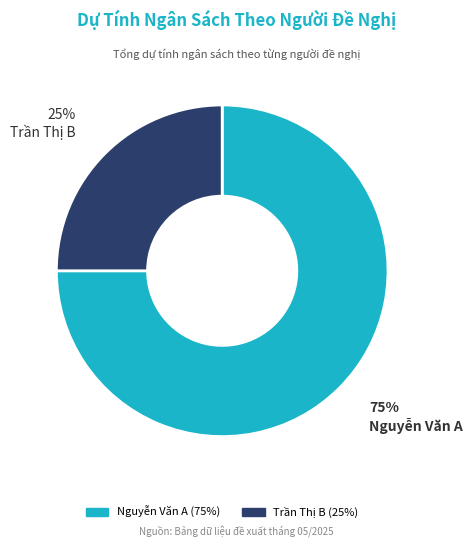

Is it true that Trần Thị B is 34% of the pie?

False